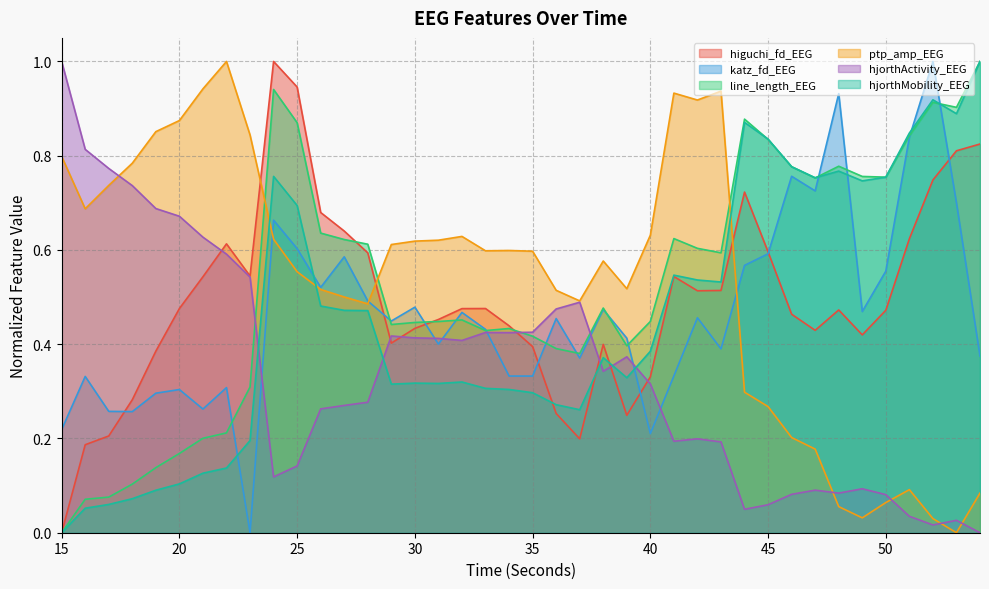

How many lines are shown in the chart?

6